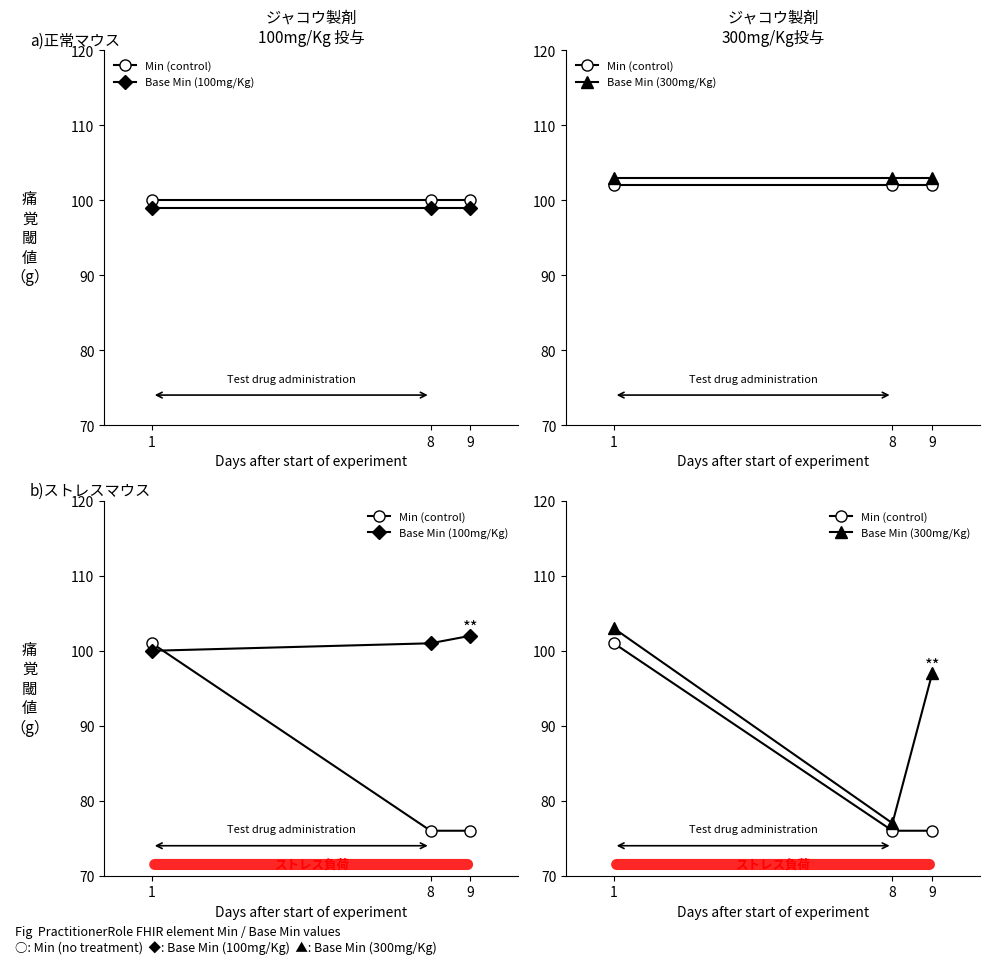

The value of Base Min (100mg/Kg) at 9 is 67. True or false?

False